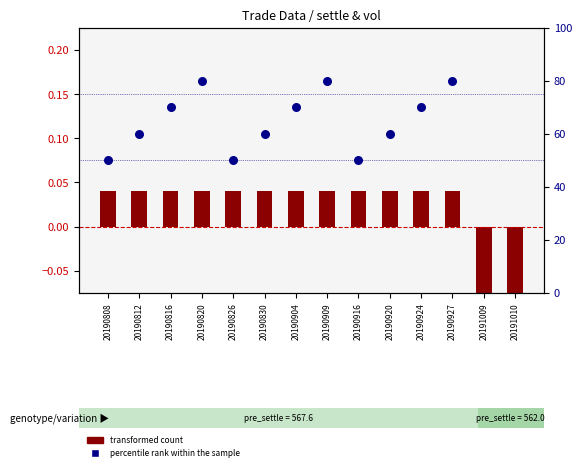

Is the value of percentile rank within the sample at 20190904 greater than the value of transformed count at 20191010?

Yes